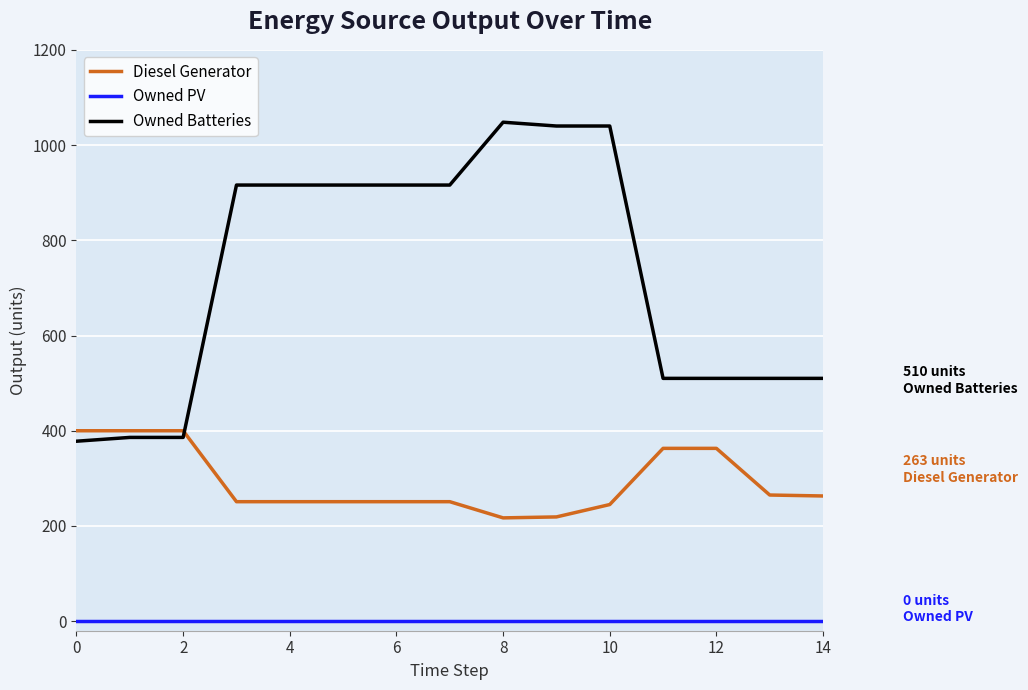

Which series has the largest range (max minus min)?

Owned Batteries